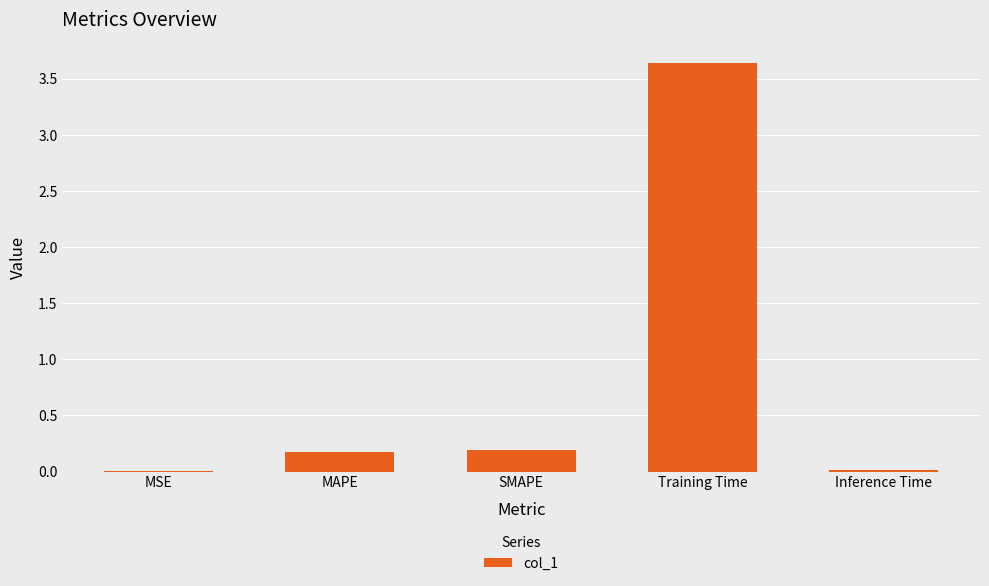

The value at MSE is 0.0. True or false?

True